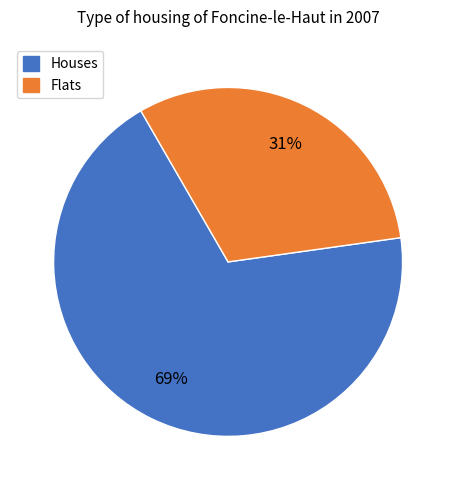

Which category has the smallest portion of the pie?

Flats